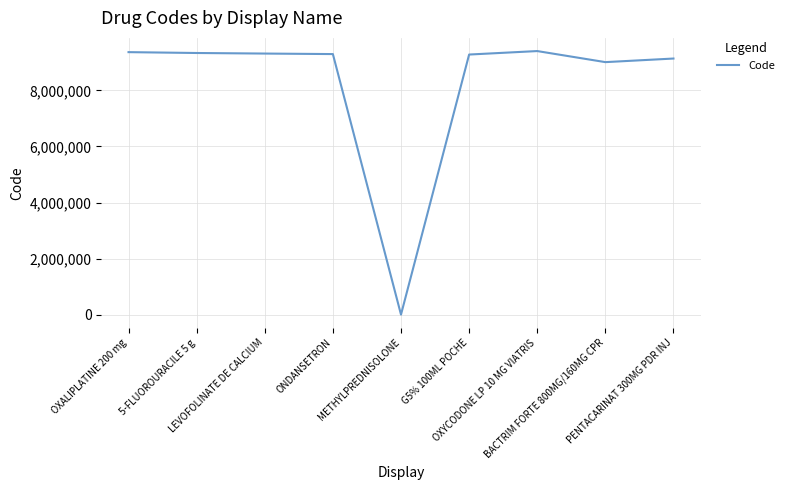

What position from the left is PENTACARINAT 300MG PDR INJ?

9